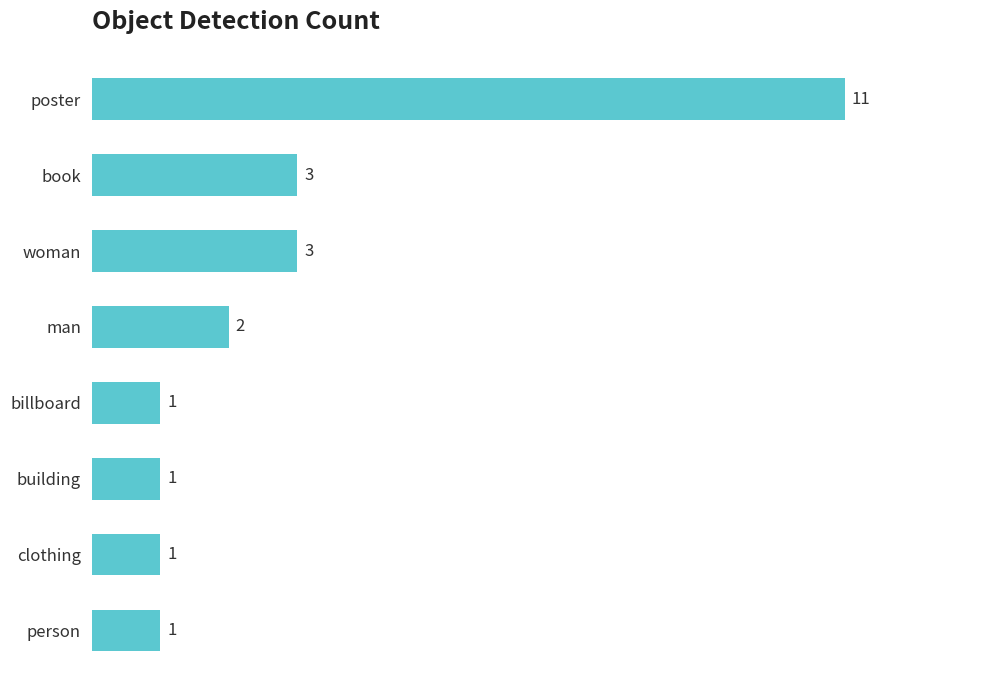

Approximately how many times larger is the value at building compared to woman?

0.3